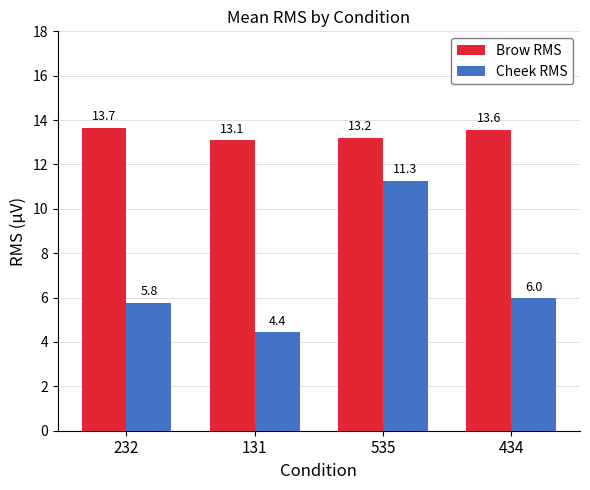

Rank the series by their average value, from lowest to highest.

Cheek RMS, Brow RMS